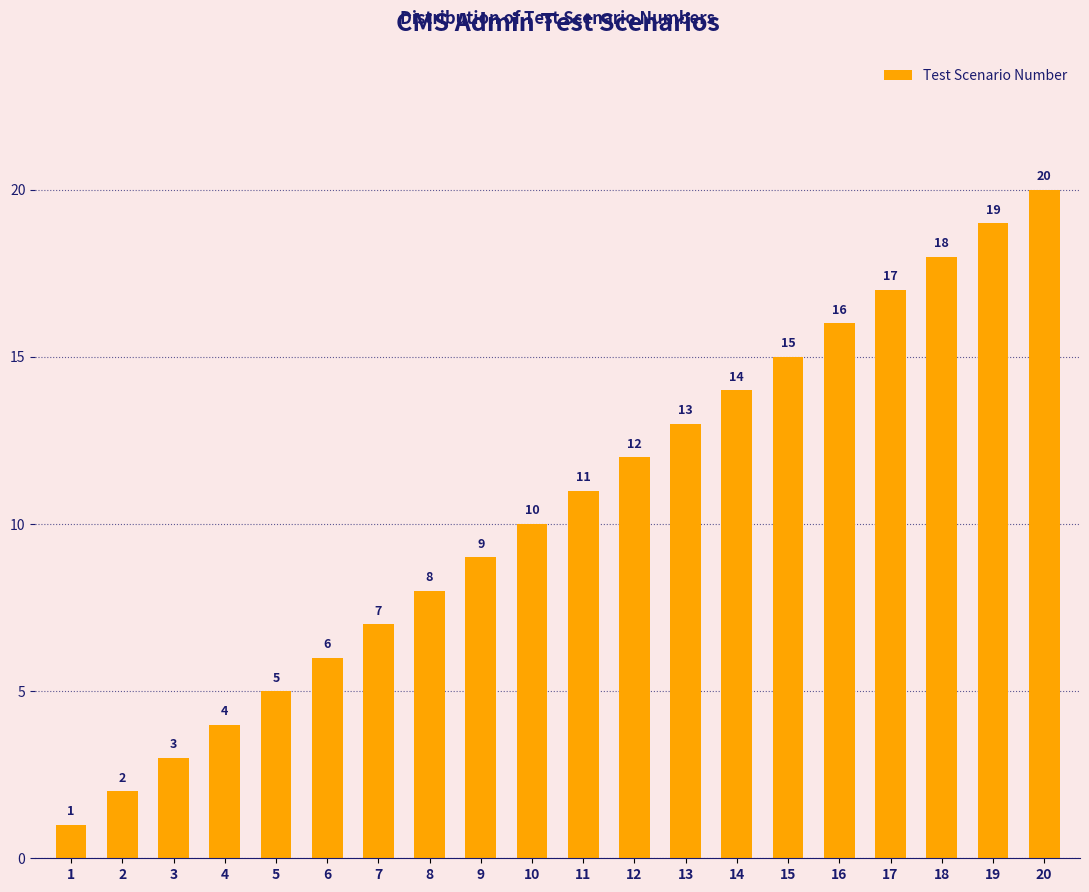

What is the minimum value shown in the chart?

1